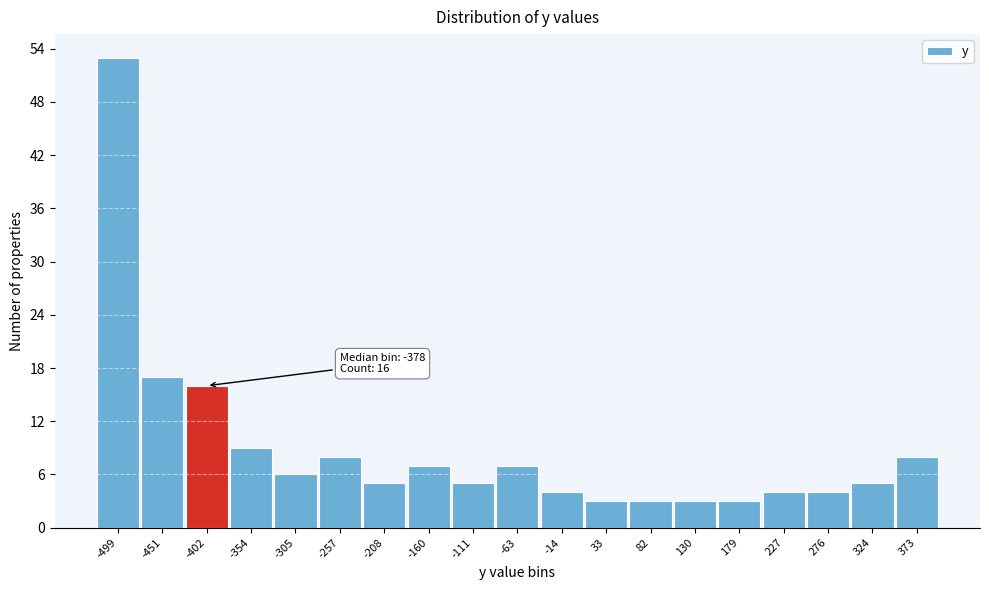

Reading left to right, list all the values displayed in this chart.

-499=53	-451=17	-402=16	-354=9	-305=6	-257=8	-208=5	-160=7	-111=5	-63=7	-14=4	33=3	82=3	130=3	179=3	227=4	276=4	324=5	373=8